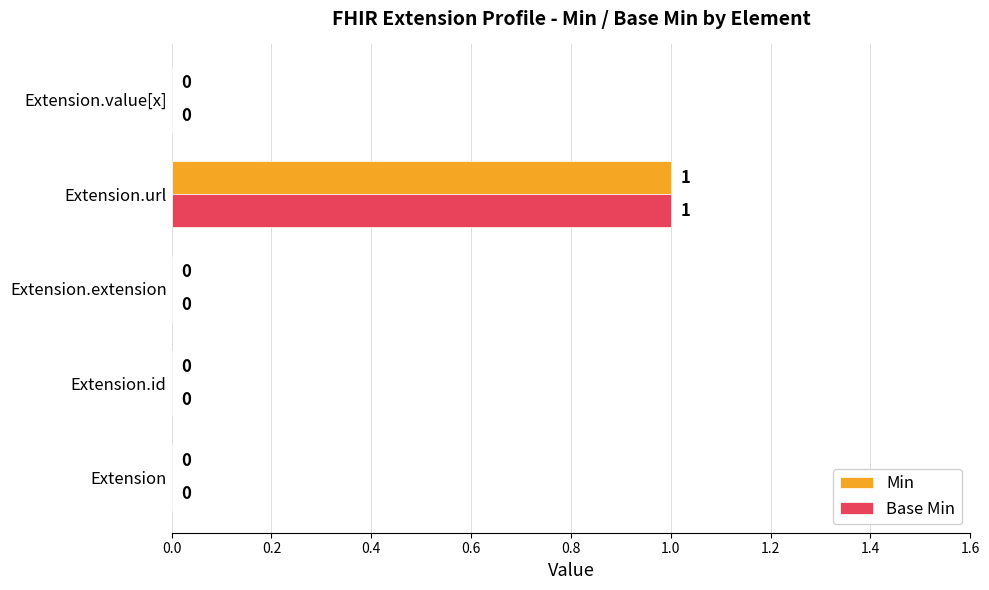

The value of Min at Extension.url is 1. True or false?

True